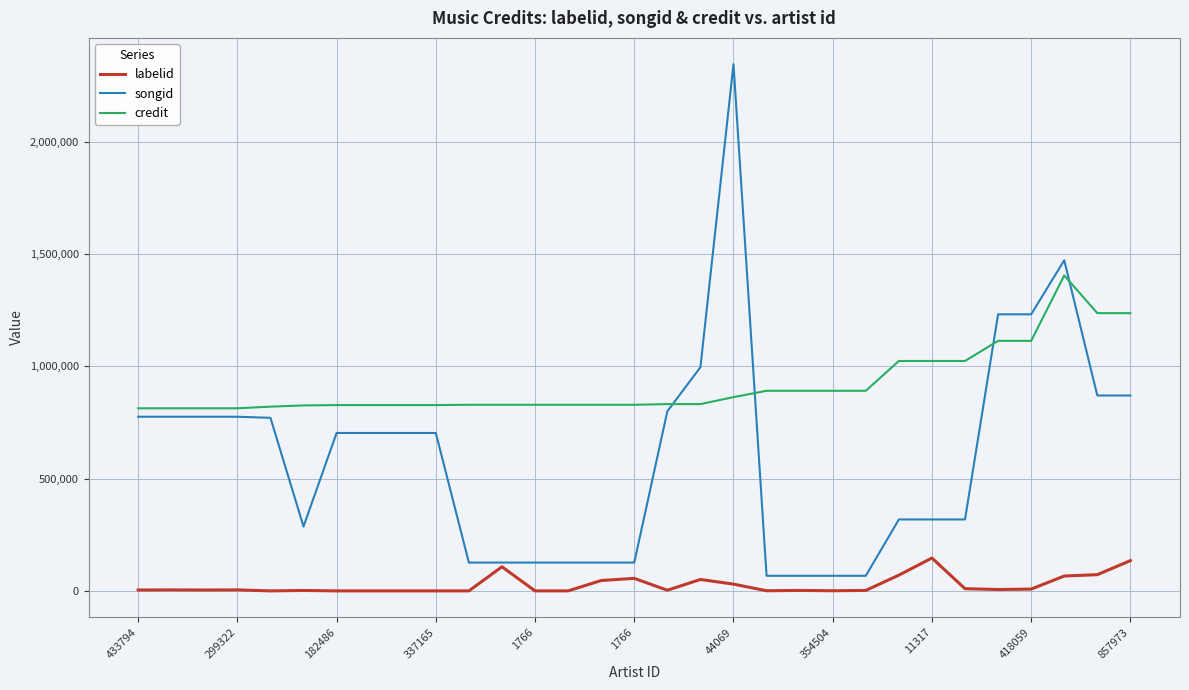

Which series has the largest range (max minus min)?

songid